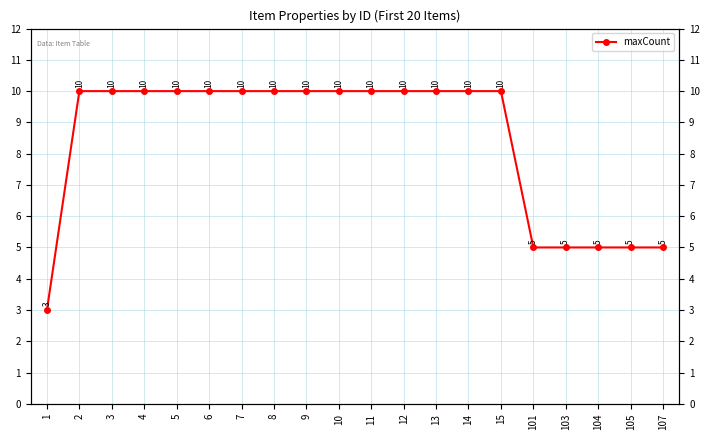

Reading left to right, what are all the values shown in this chart?

1=3	2=10	3=10	4=10	5=10	6=10	7=10	8=10	9=10	10=10	11=10	12=10	13=10	14=10	15=10	101=5	103=5	104=5	105=5	107=5